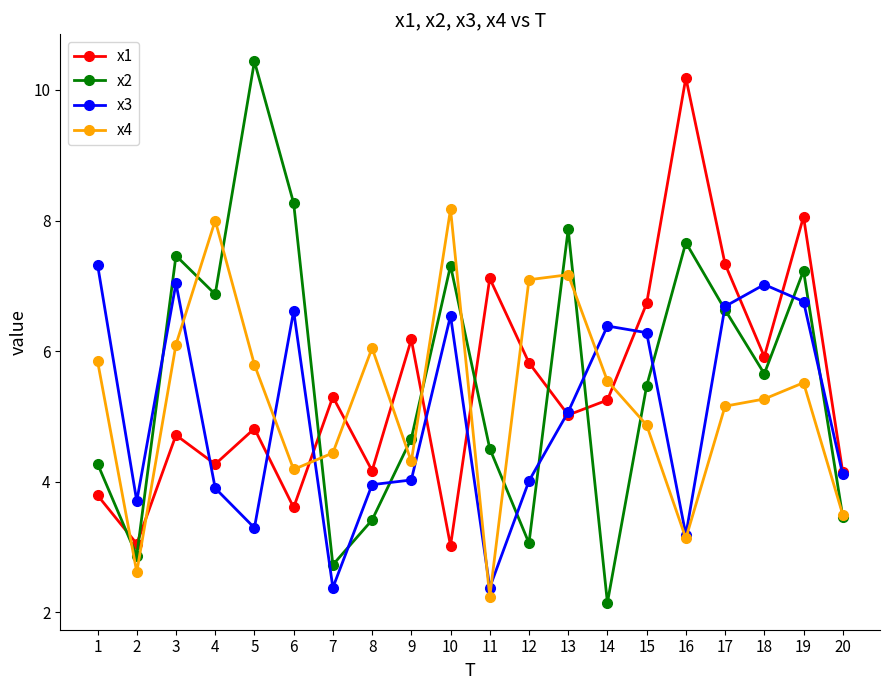

How many values in the x2 series are below 5?

9